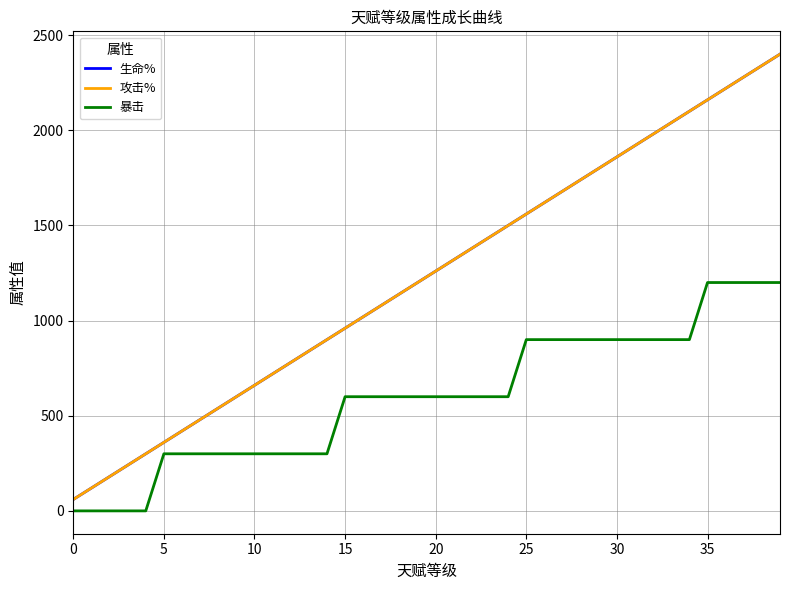

Does the chart display data point markers on the line(s)?

No